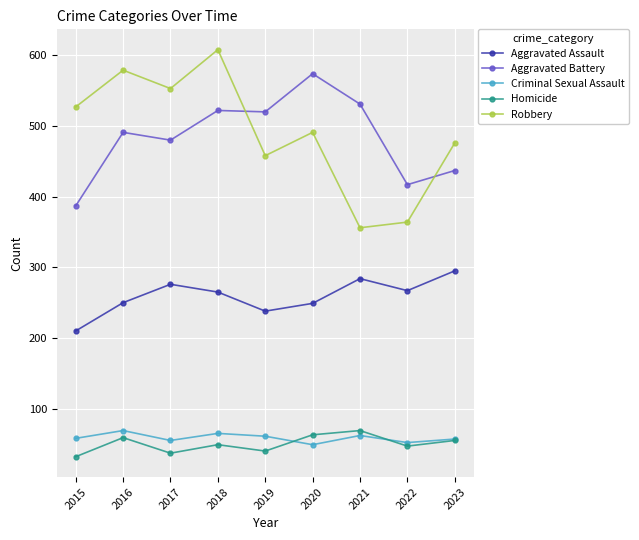

The Robbery series shows 235 at 2017. True or false?

False